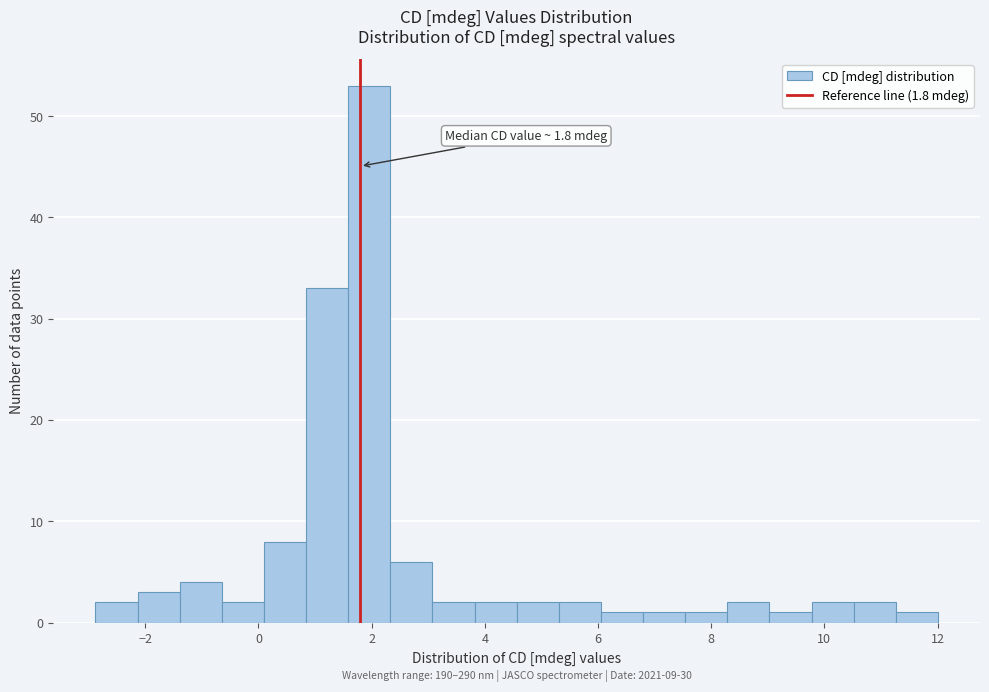

Read against the x-axis, roughly where is the centre of the tallest bar?

2.0